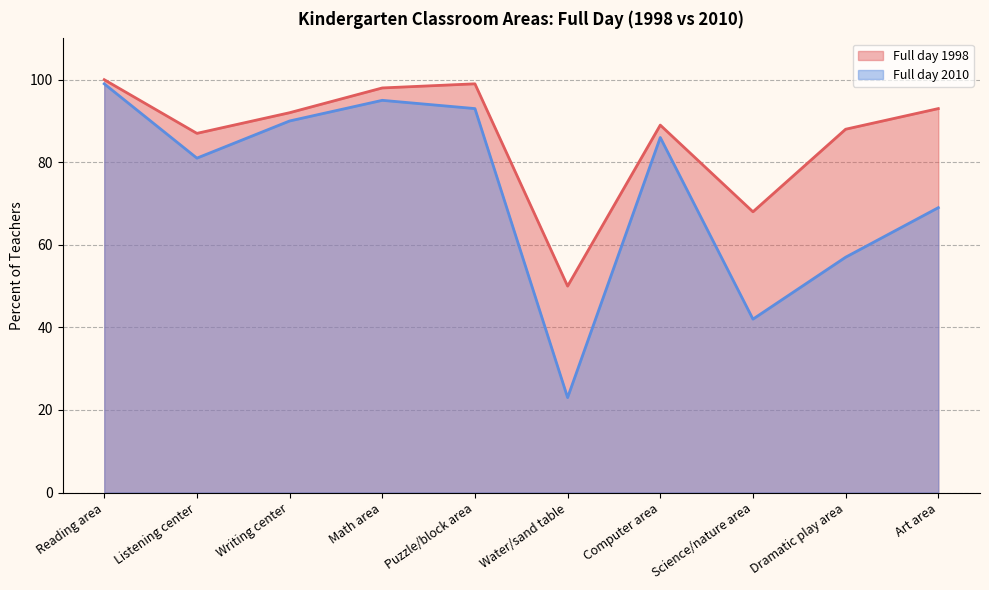

Where is the first local maximum for Full day 1998?

Puzzle/block area